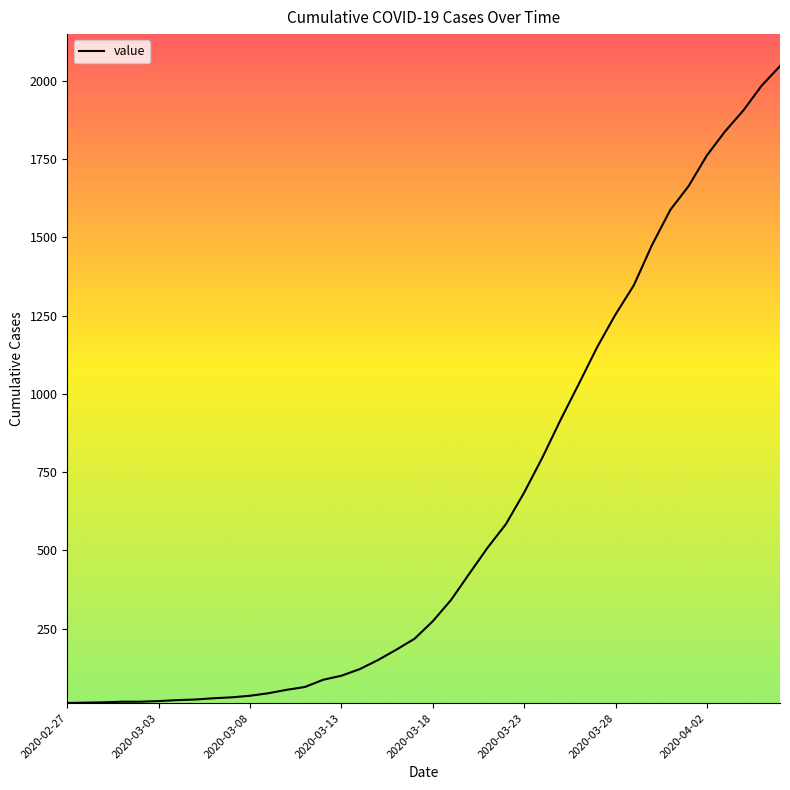

What is the greatest value displayed?

2047